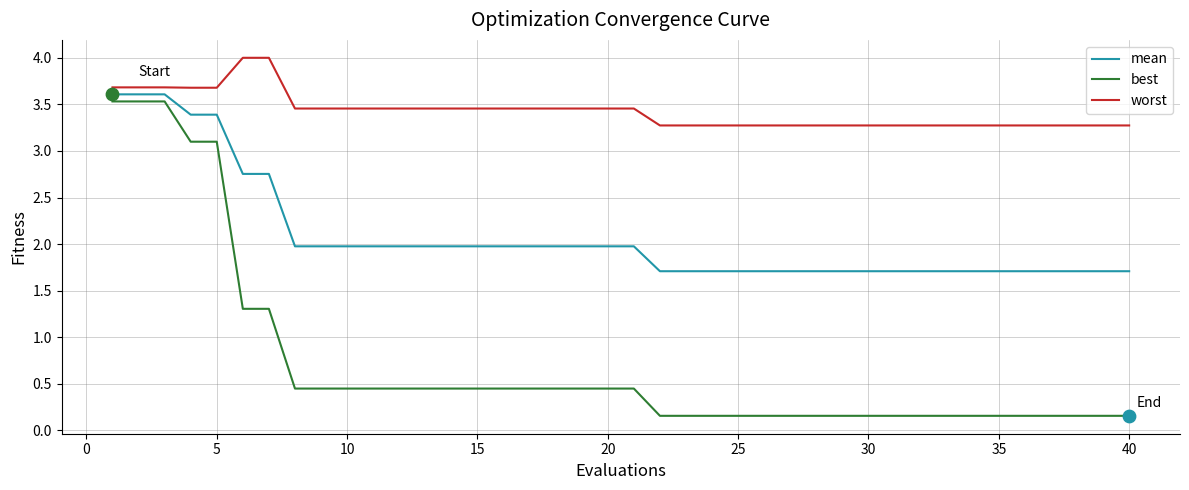

Which series has the largest total across all categories?

worst